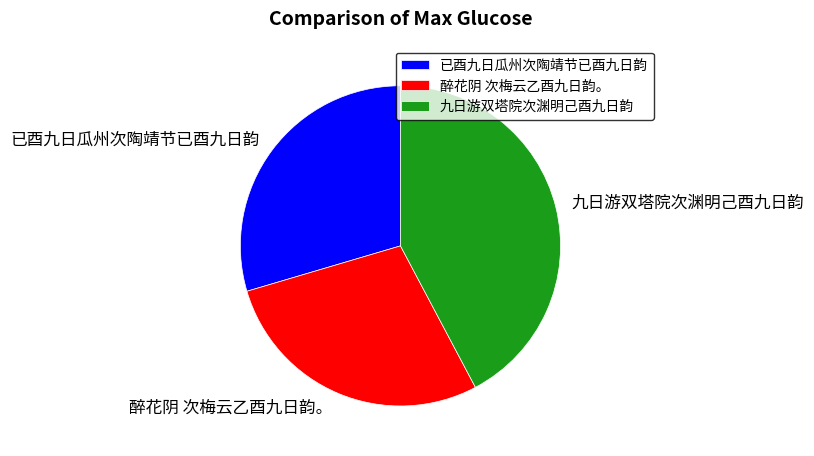

Between 已酉九日瓜州次陶靖节已酉九日韵 and 醉花阴 次梅云乙酉九日韵。, which is larger?

已酉九日瓜州次陶靖节已酉九日韵